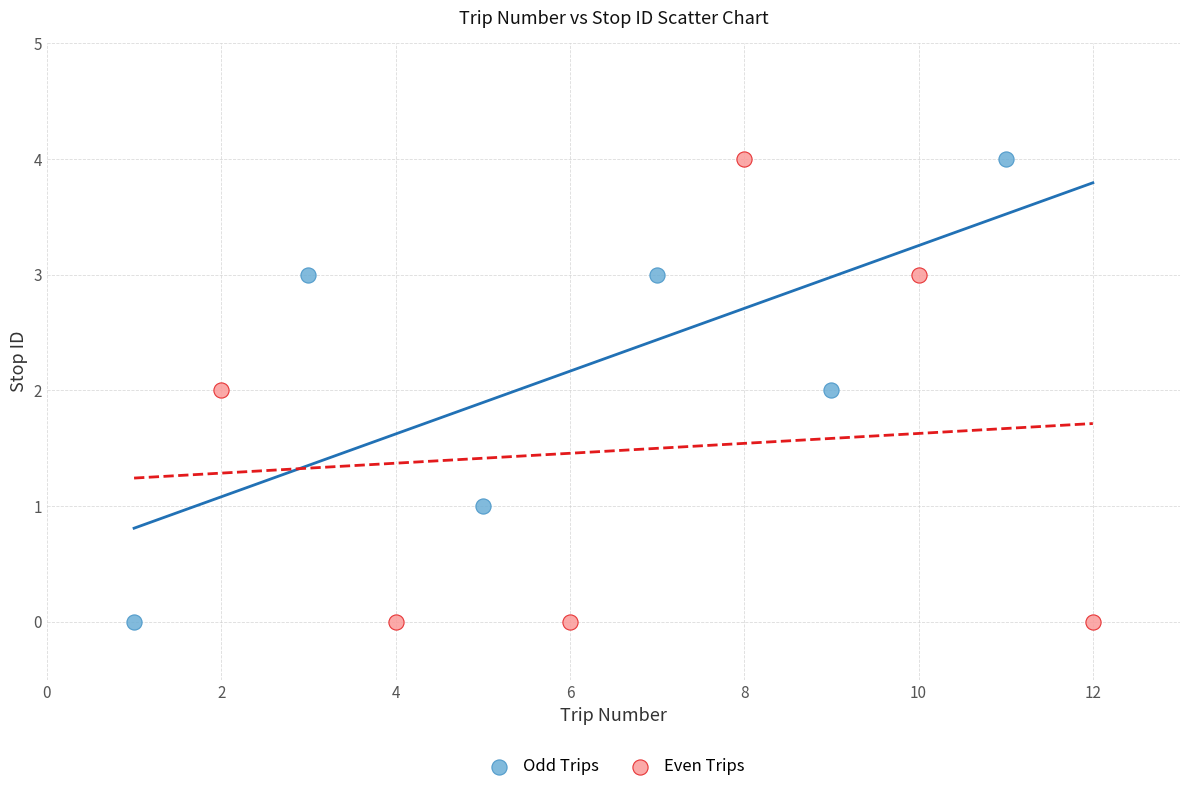

What are all the series names shown in the legend?

Odd Trips, Even Trips